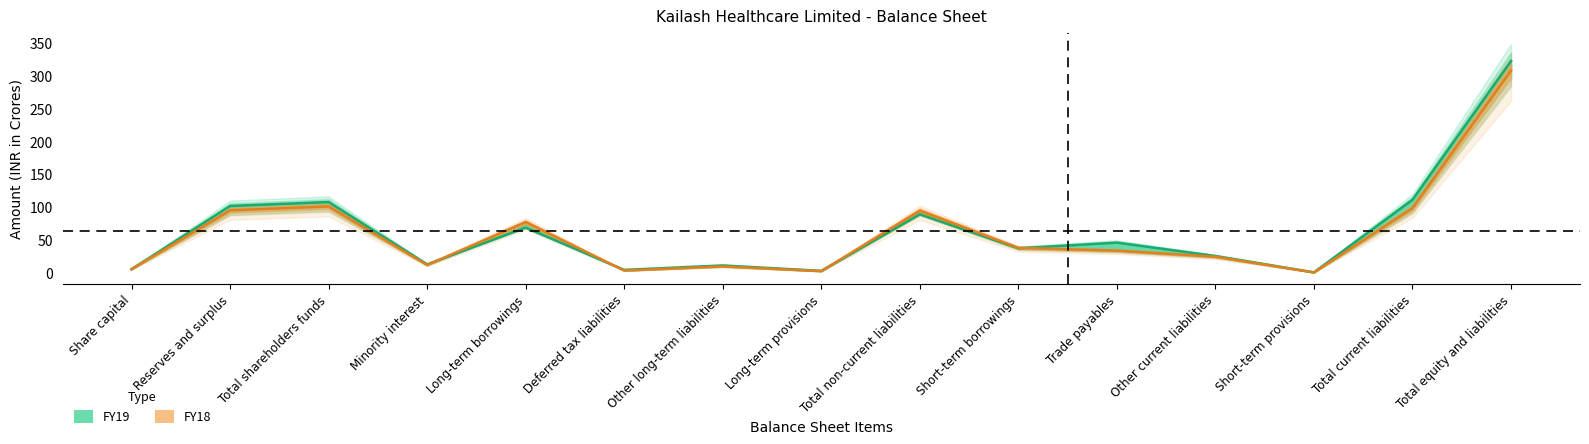

Where do FY19 and FY18 first cross each other?

Minority interest and Long-term borrowings